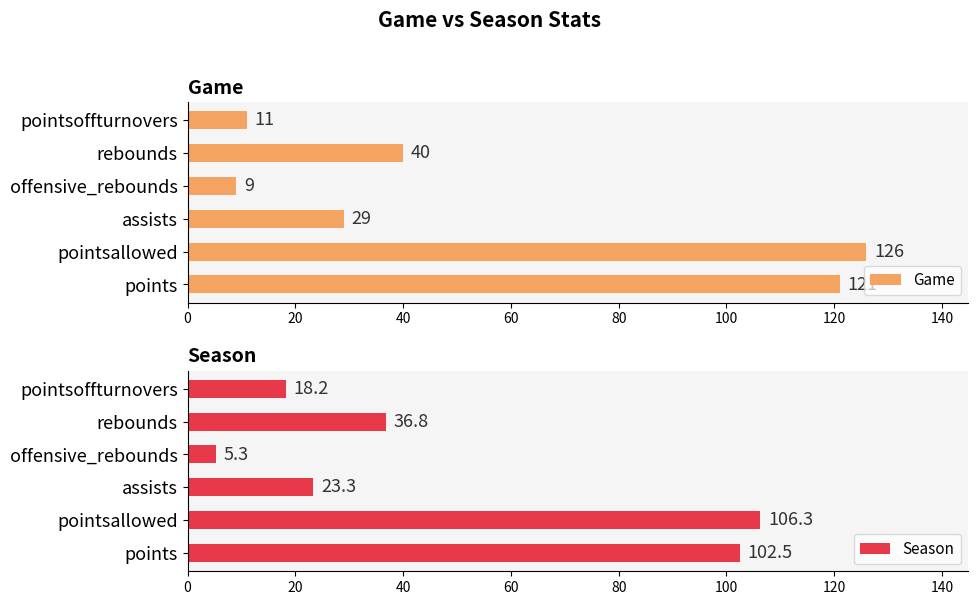

How many data points in Game are less than 40?

3